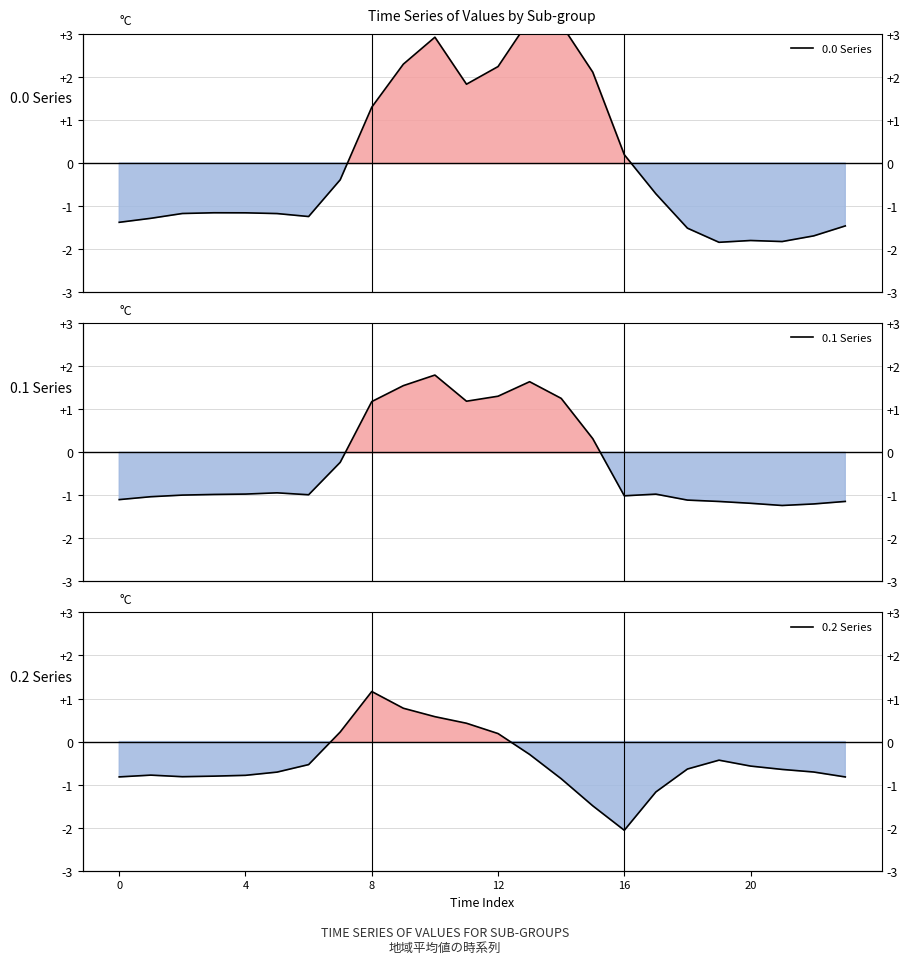

What is the difference between the maximum and minimum values in the 0.2 Series series?

3.2